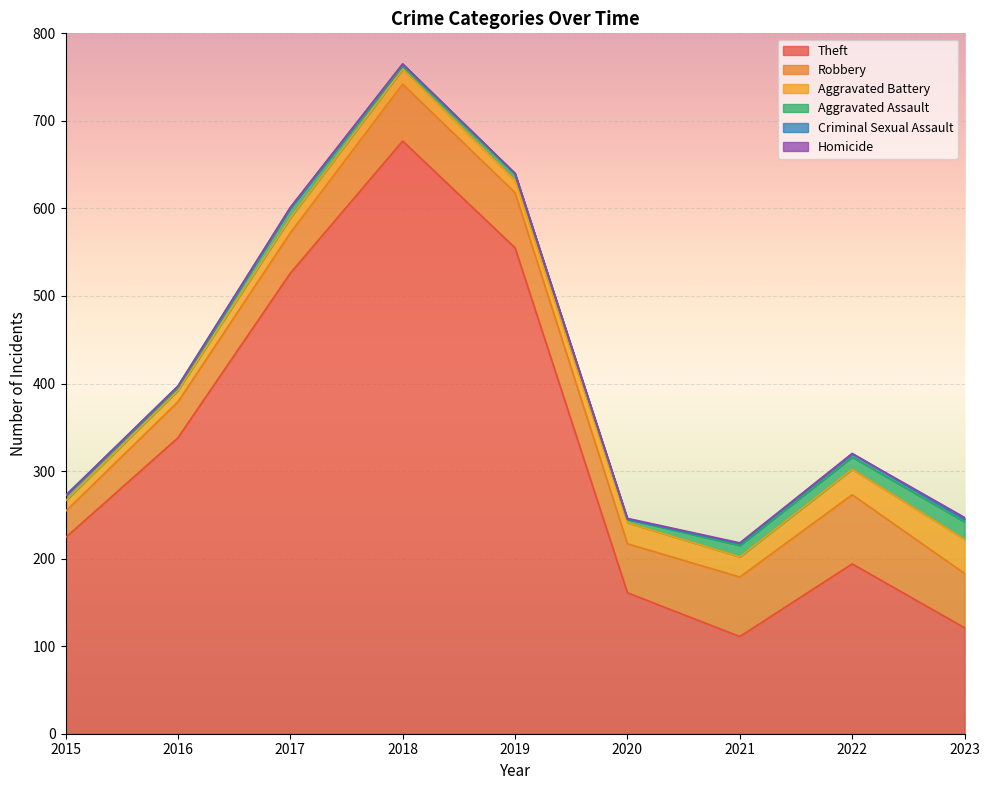

True or false: Robbery has more than 0 interior local peaks.

True